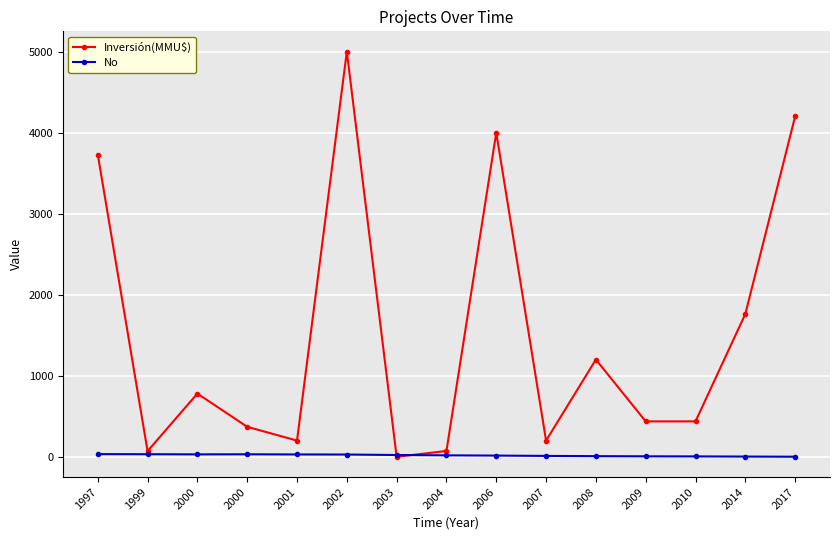

What is the approximate value of Inversión(MMU$) at 2000, to the nearest 10?

780